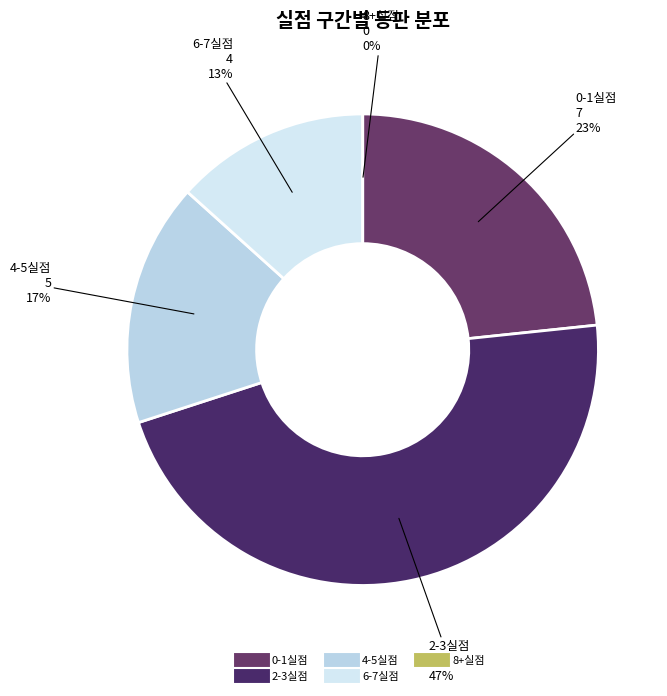

How many slices are in this pie chart?

5